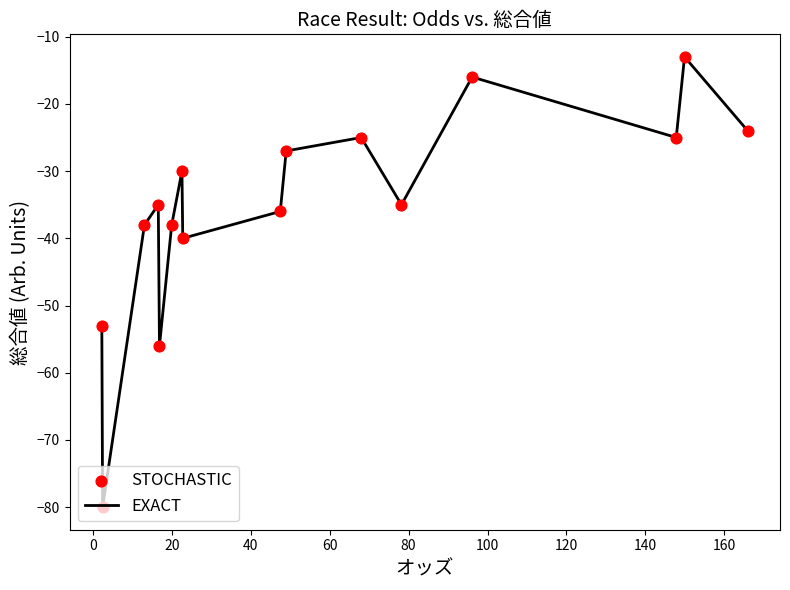

What is the greatest value displayed?

-13